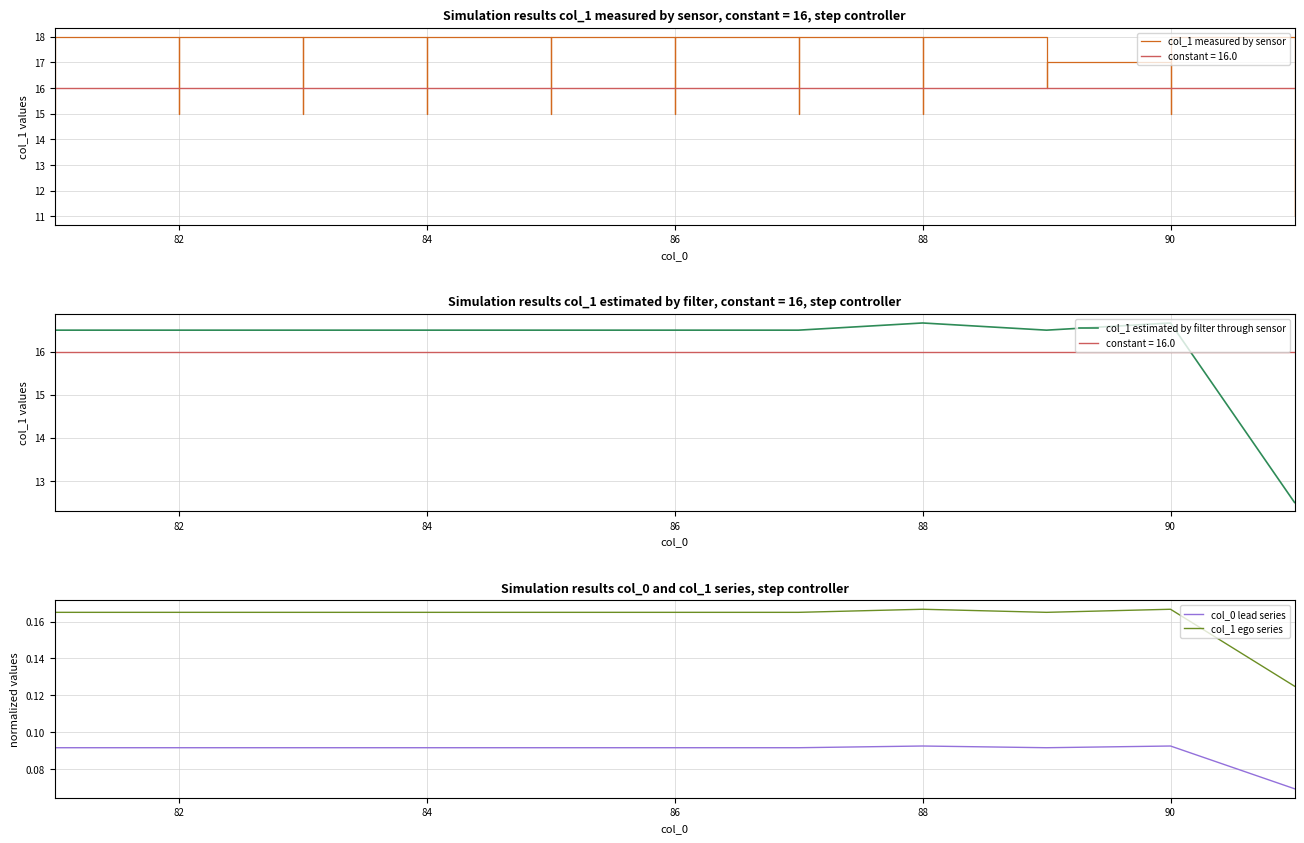

Is it true that col_1 estimated by filter through sensor equals 16.5 at 86?

True